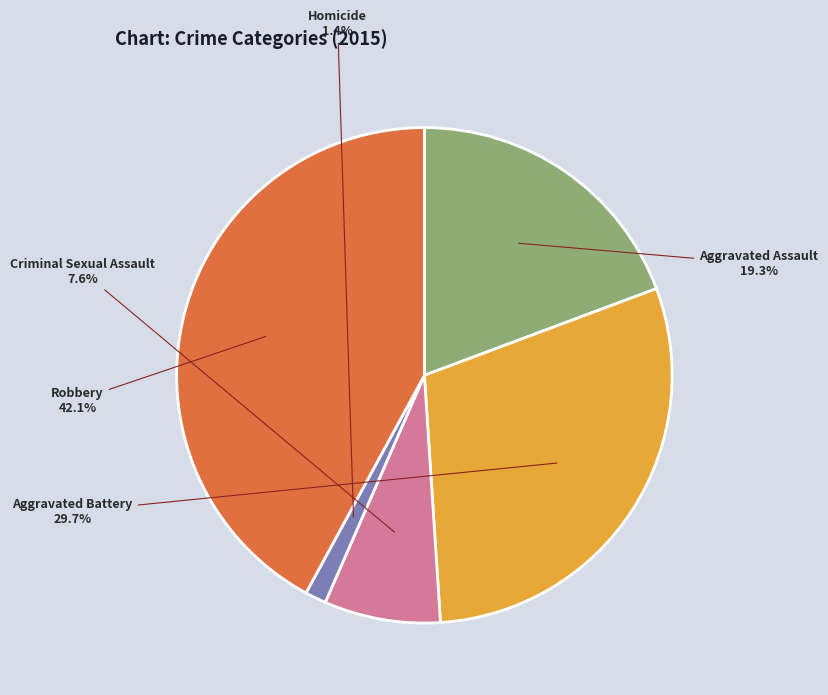

To the nearest percent, what is the combined percentage of Homicide and Robbery?

43%